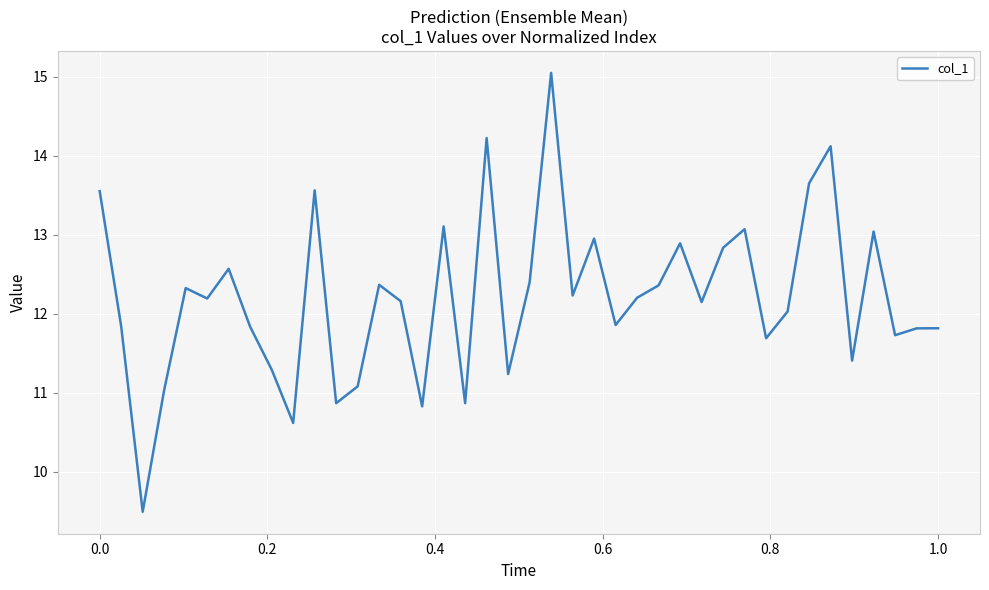

True or false: the data has more than 2 interior local peaks.

True